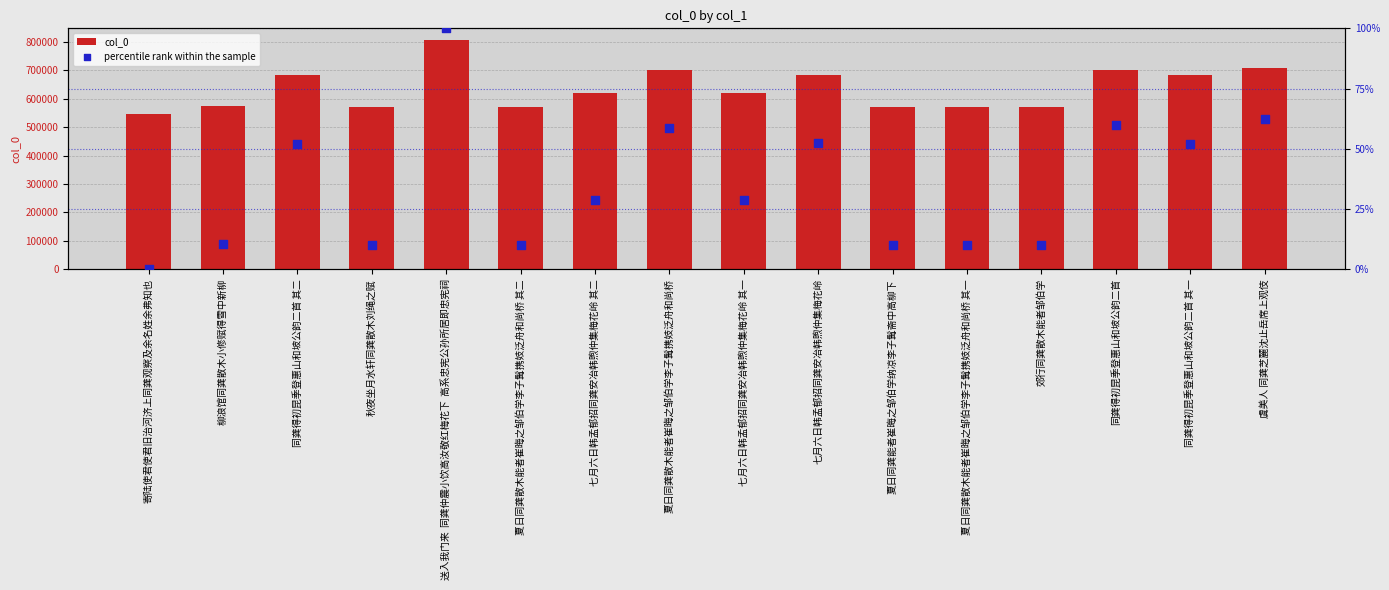

Which series has the widest spread of Y values?

col_0